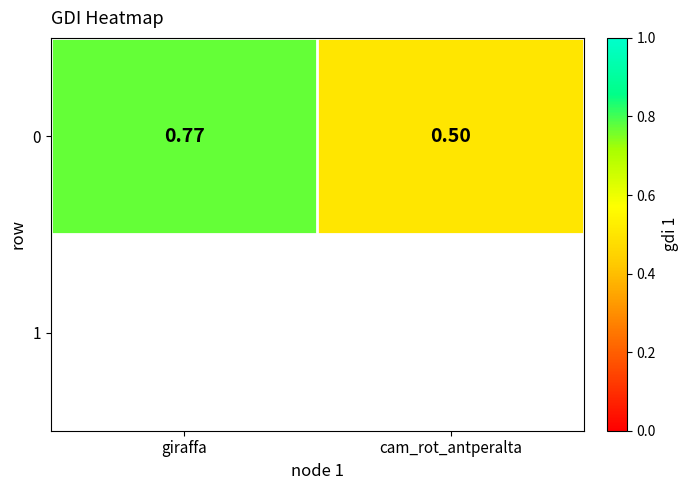

What is the sum of all values?

1.3